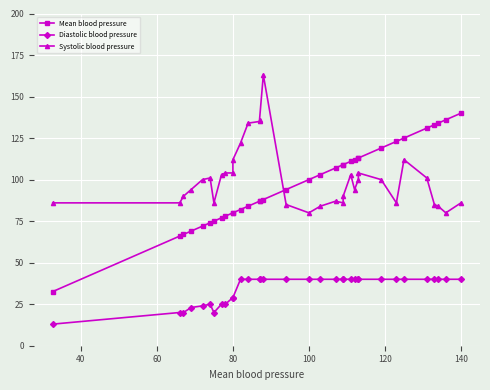

What are all the series names shown in the legend?

Mean blood pressure, Diastolic blood pressure, Systolic blood pressure